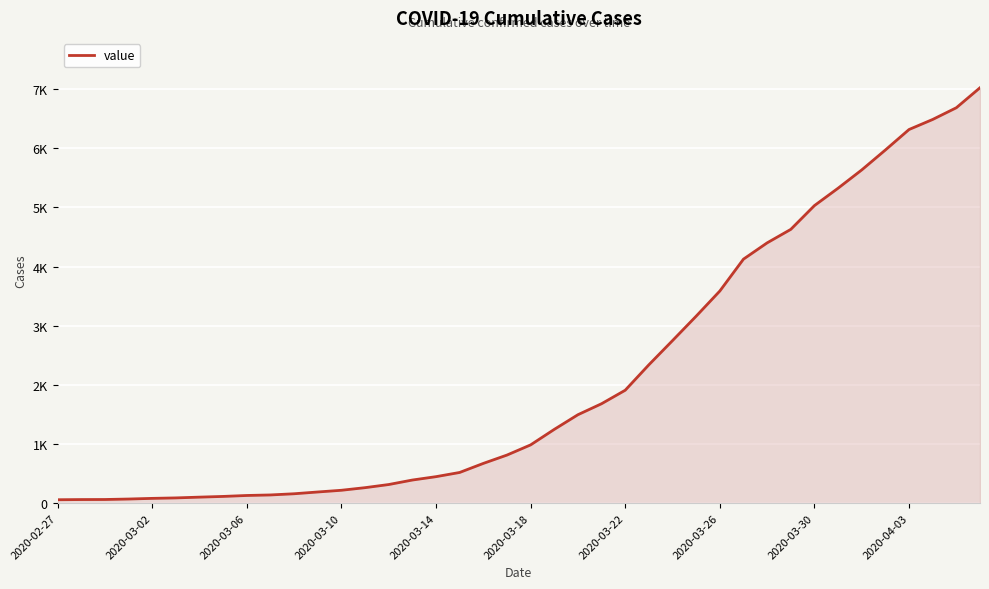

At which category does the chart reach its peak across all series?

39